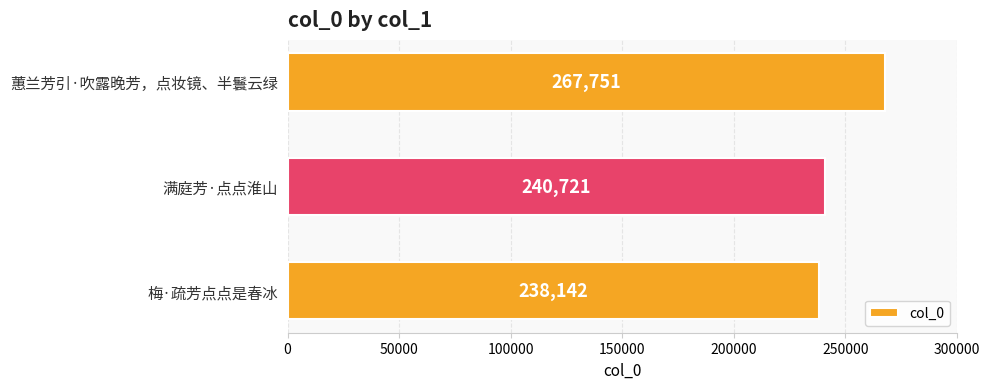

The value at 满庭芳·点点淮山 is 93852. True or false?

False